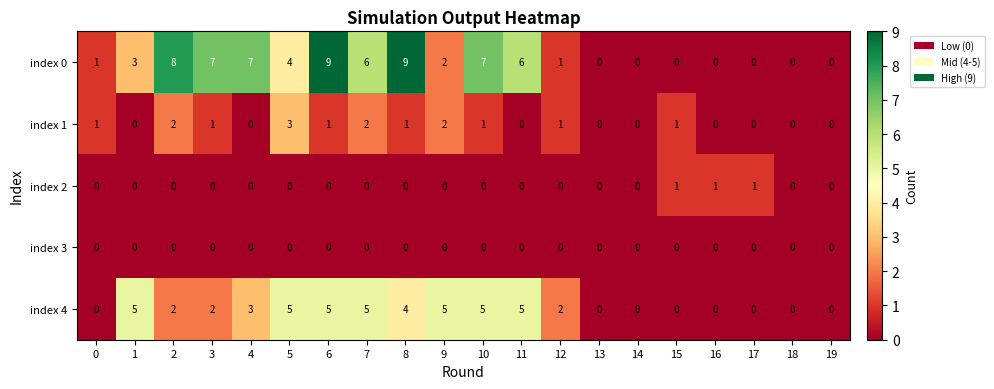

Rank the series by their maximum value, from highest to lowest.

index 0, index 4, index 1, index 2, index 3